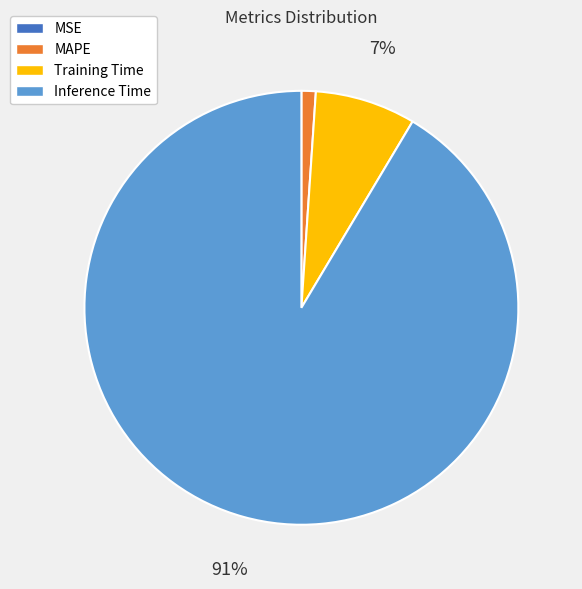

To the nearest percent, what is the combined percentage of MAPE and Inference Time?

93%